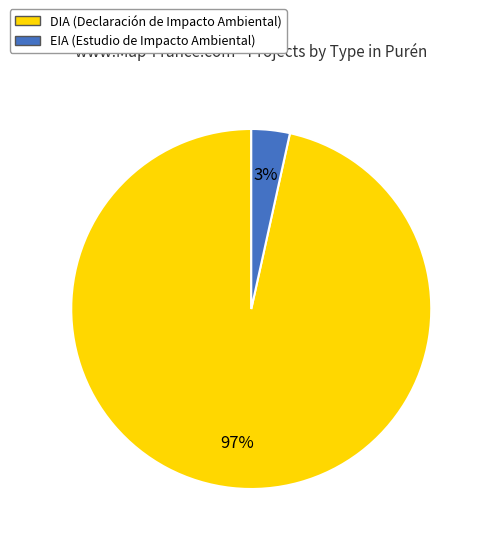

Combined, do DIA and EIA account for over 50%?

Yes